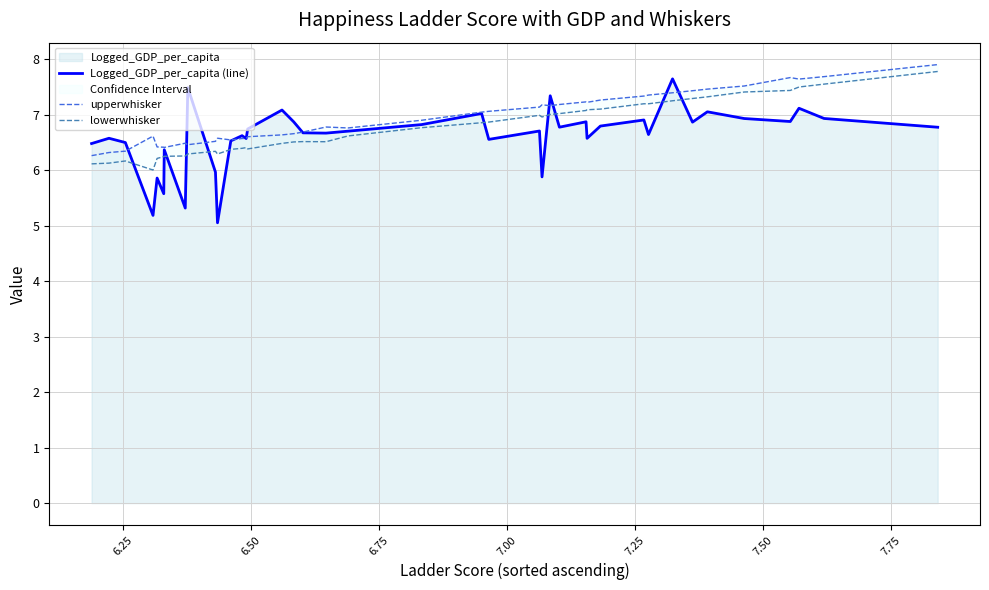

What is the value of the Logged_GDP_per_capita (line) point at the 13th from the left?

6.6